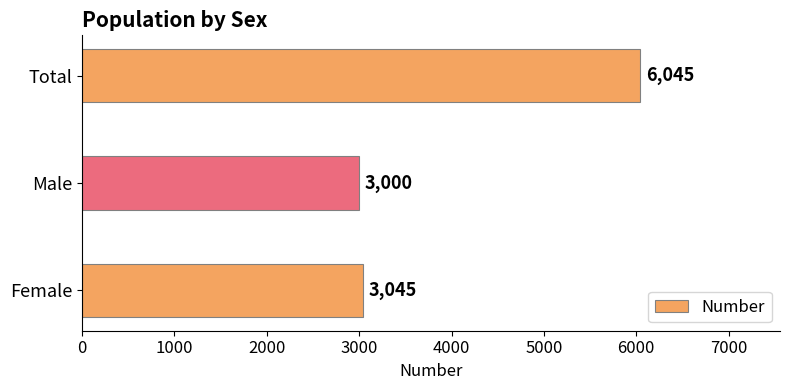

Which has a higher value, Female or Male?

Female